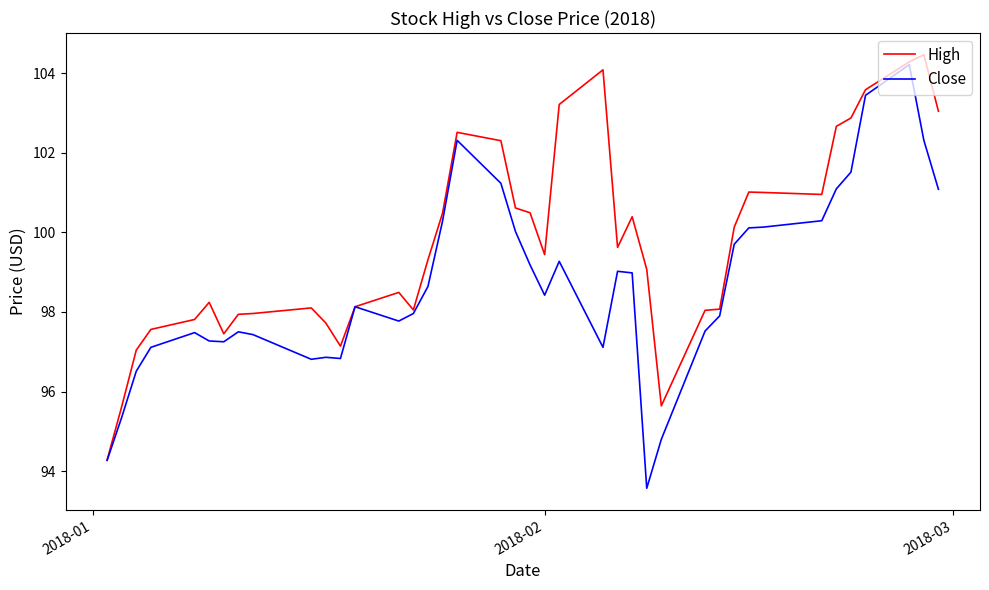

What is the highest value of the High series?

104.5